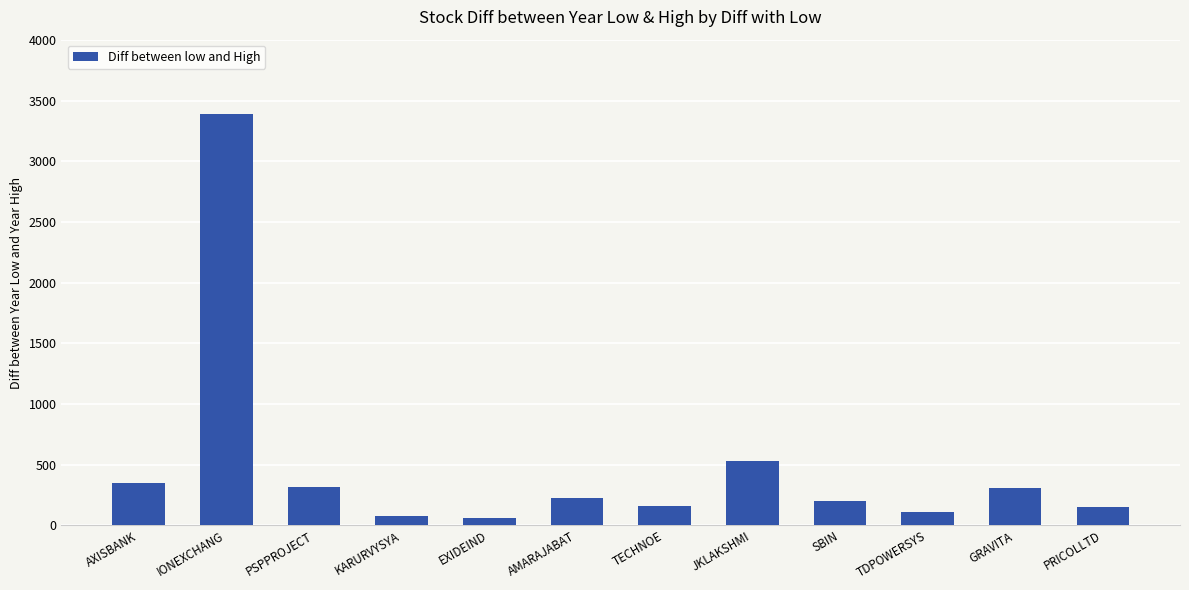

At which label is the value closest to 1728?

JKLAKSHMI